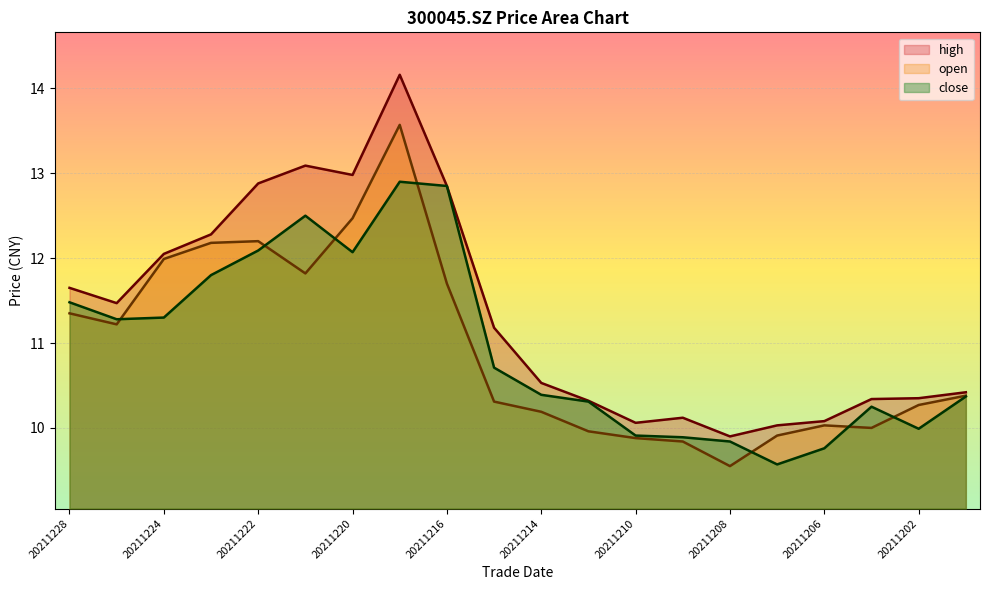

Reading left to right, list all the values displayed in this chart.

open: 11.3	11.2	12.0	12.2	12.2	11.8	12.5	13.6	11.7	10.3	10.2	10.0	9.9	9.8	9.6	9.9	10.0	10.0	10.3	10.4
high: 11.7	11.5	12.1	12.3	12.9	13.1	13.0	14.2	12.8	11.2	10.5	10.3	10.1	10.1	9.9	10.0	10.1	10.3	10.3	10.4
close: 11.5	11.3	11.3	11.8	12.1	12.5	12.1	12.9	12.8	10.7	10.4	10.3	9.9	9.9	9.8	9.6	9.8	10.2	10.0	10.4